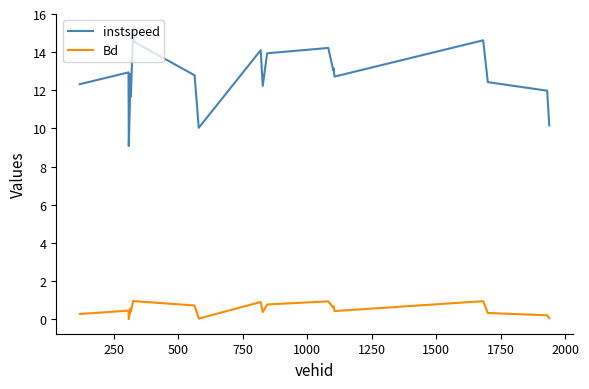

What is the average value of the instspeed series?

12.7